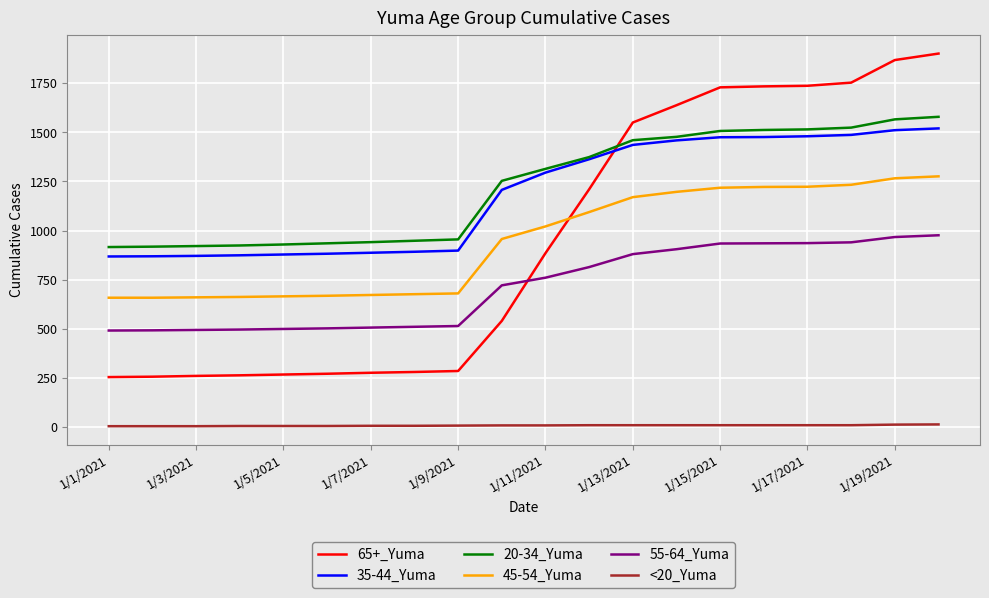

Which series has the widest spread of values?

65+_Yuma